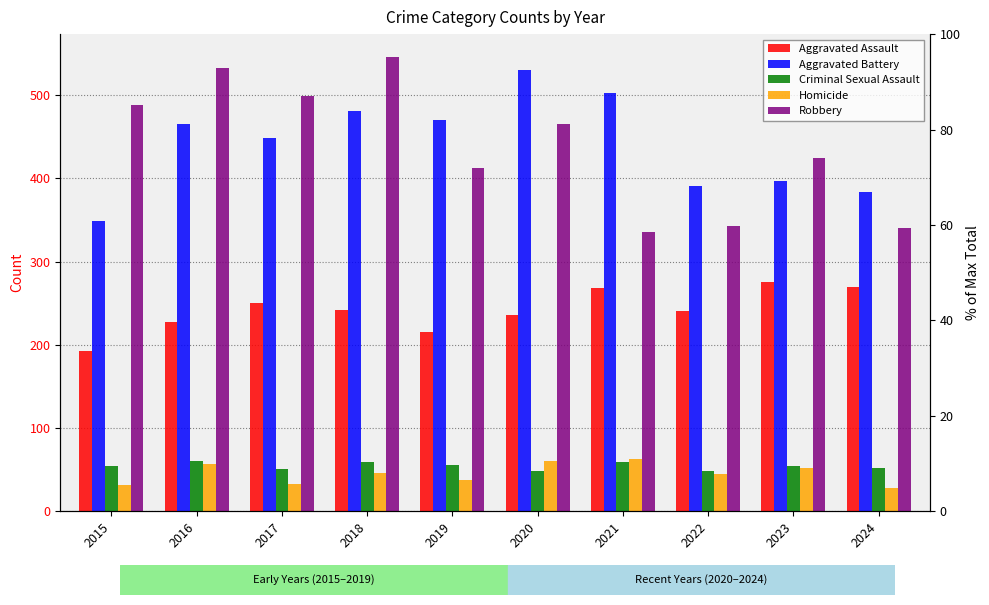

List the series in order of their peak value, lowest first.

Criminal Sexual Assault, Homicide, Aggravated Assault, Aggravated Battery, Robbery